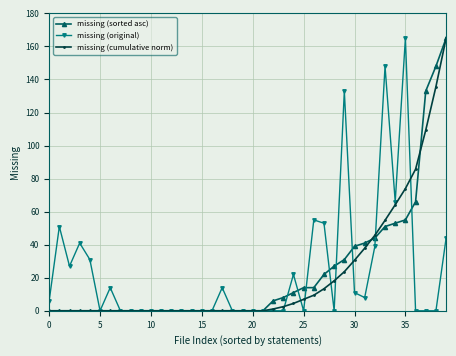

What is the value of the missing (original) point at the 35th from the left?

66.0